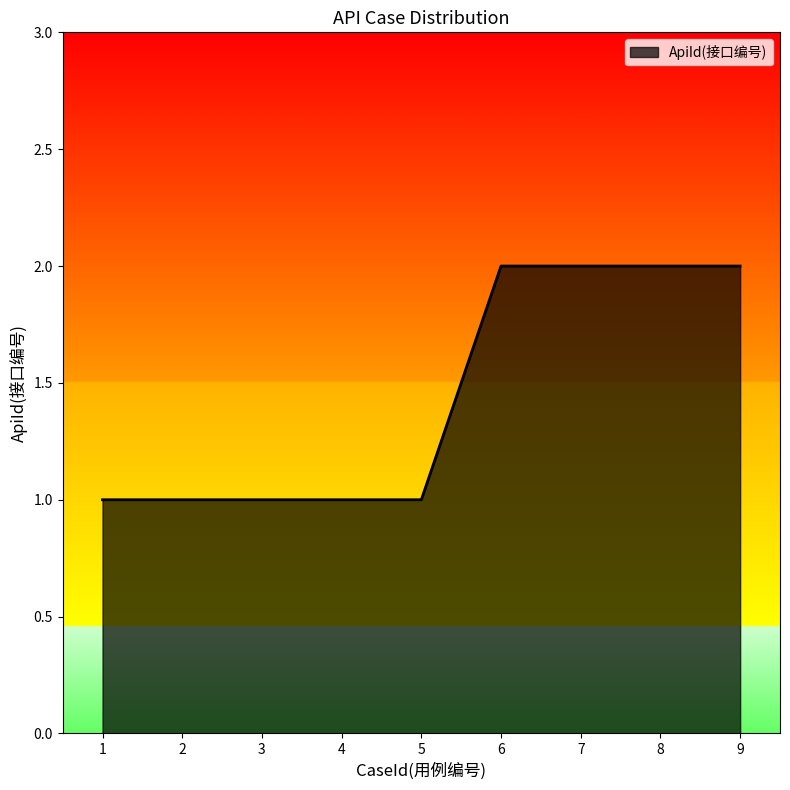

The chart shows a value of 3 at 9. True or false?

False